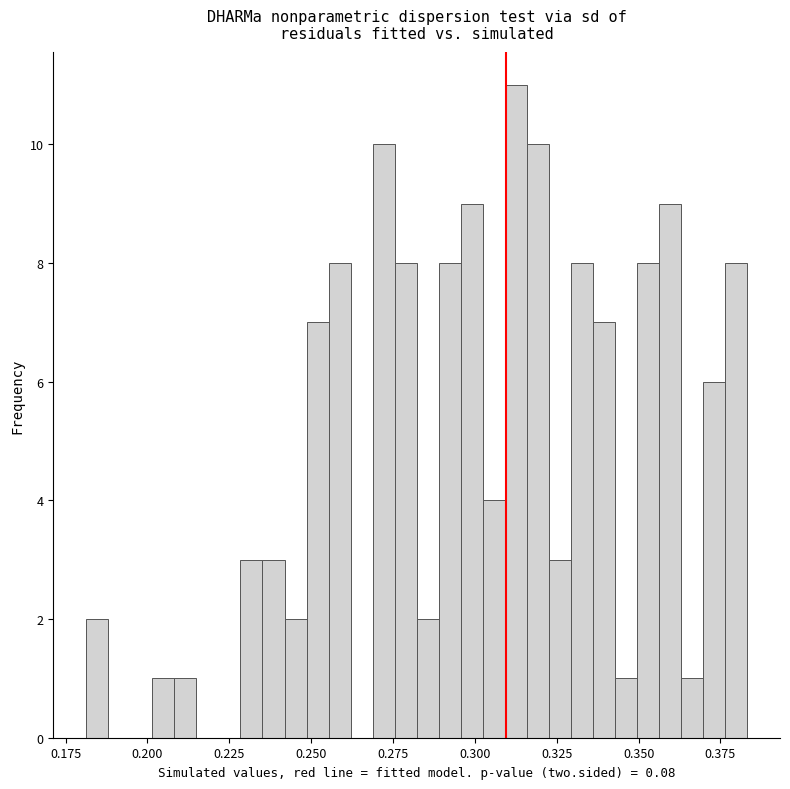

Around what value on the x-axis is the tallest bar? Give the approximate position of its centre, as read against the axis.

0.310